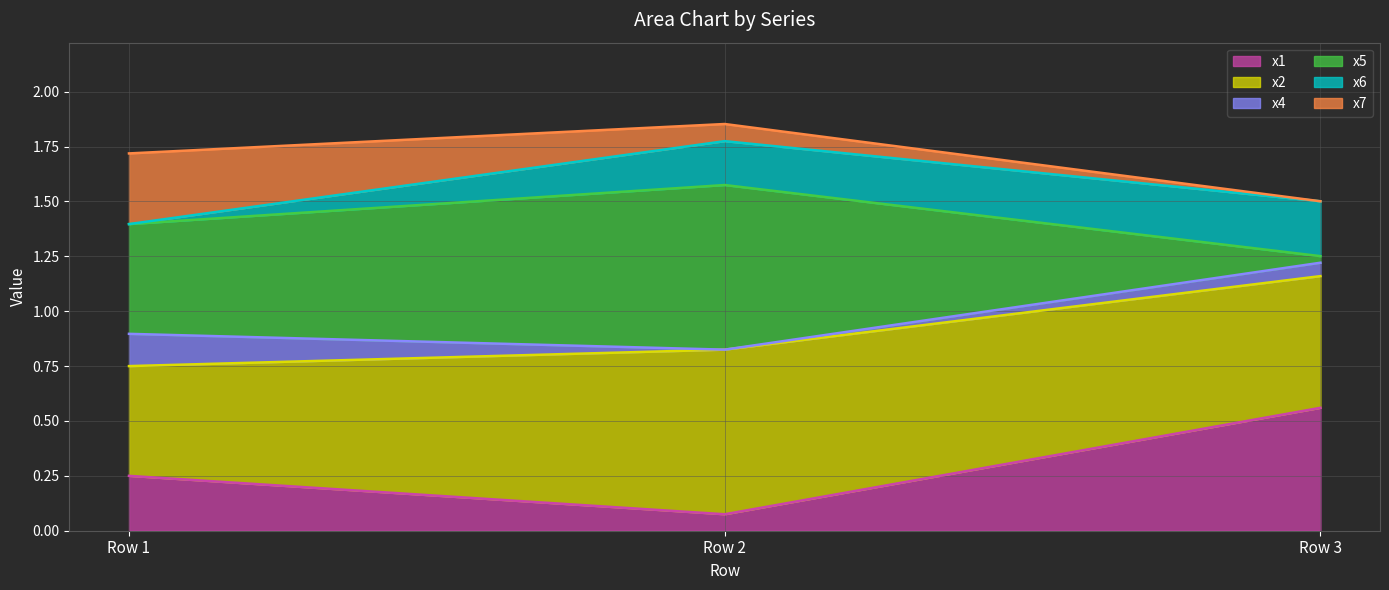

At which label does x1 reach its peak?

Row 3